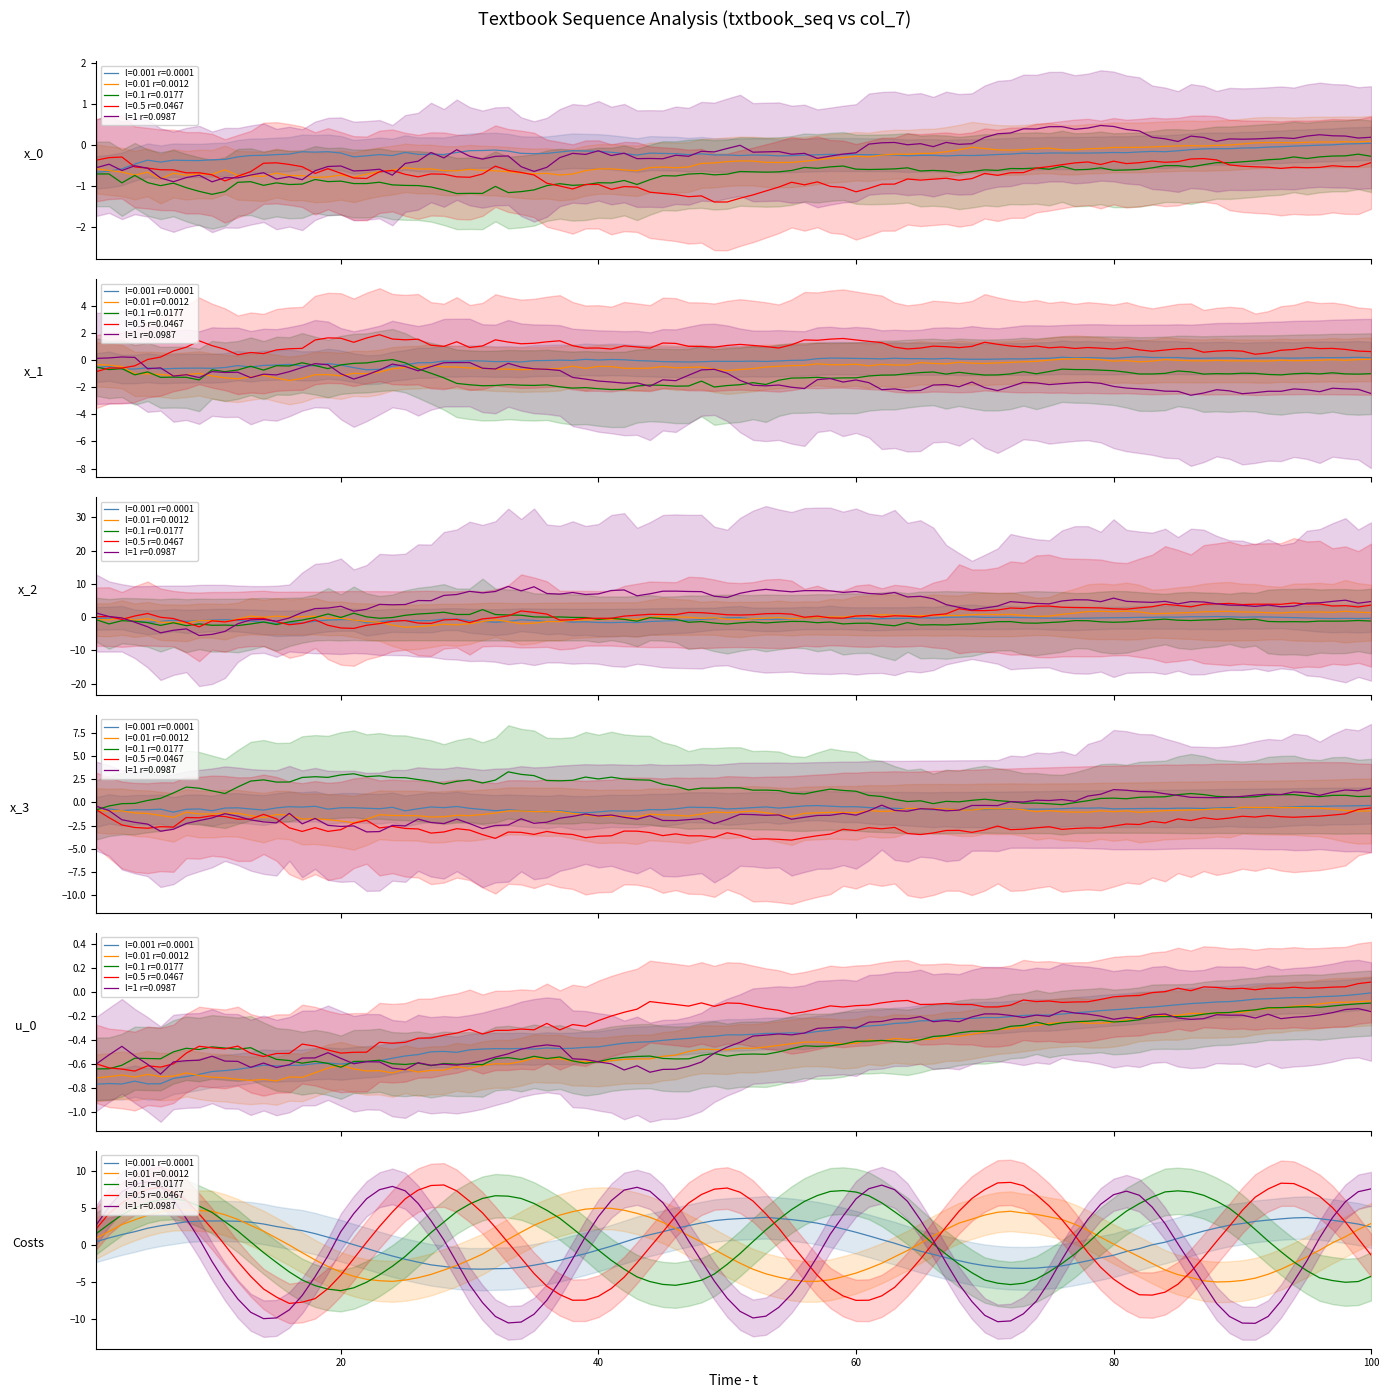

Rank the series by their maximum value, from lowest to highest.

l=0.001 r=0.0001, l=0.01 r=0.0012, l=0.1 r=0.0177, l=0.5 r=0.0467, l=1 r=0.0987